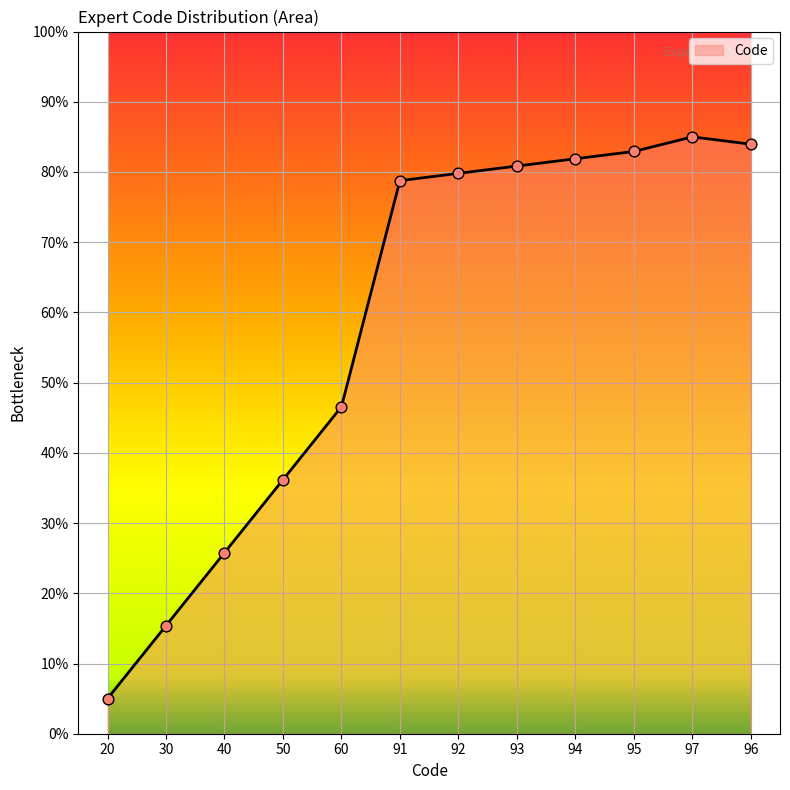

What is the change in value from 50 to 97?

+48.8